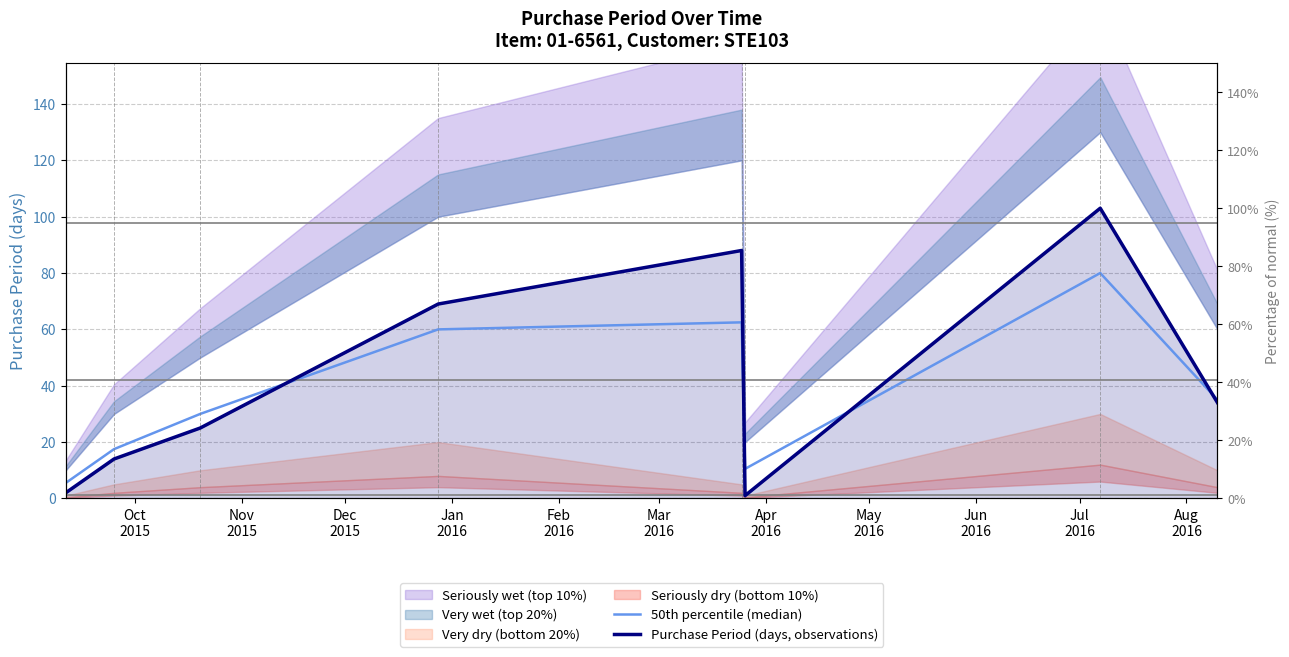

Is it true that Purchase Period (days, observations) equals 20.5 at Nov
2015?

False